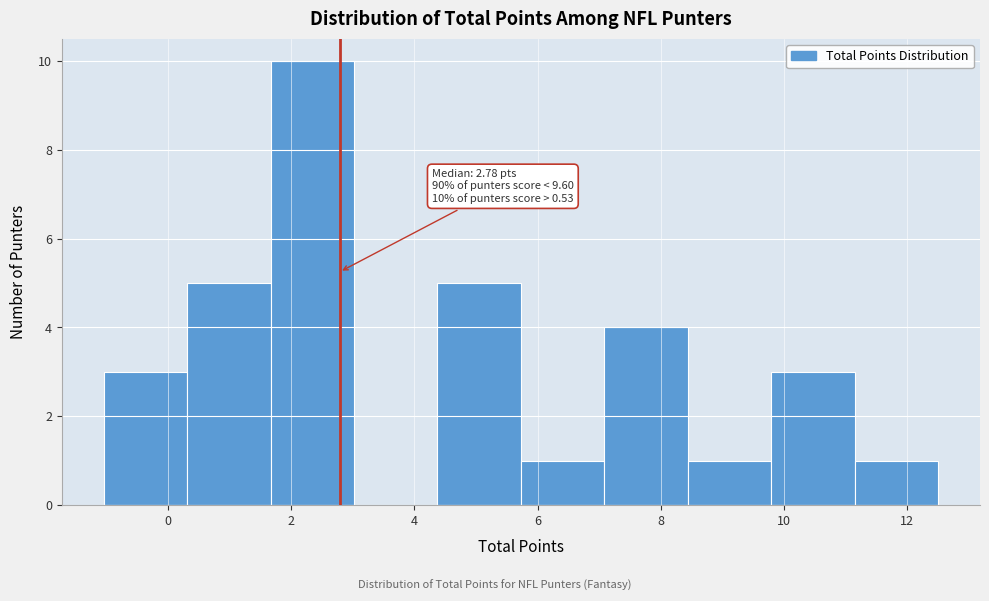

Over which range of the x-axis is the bar tallest?

1.6 to 3.0